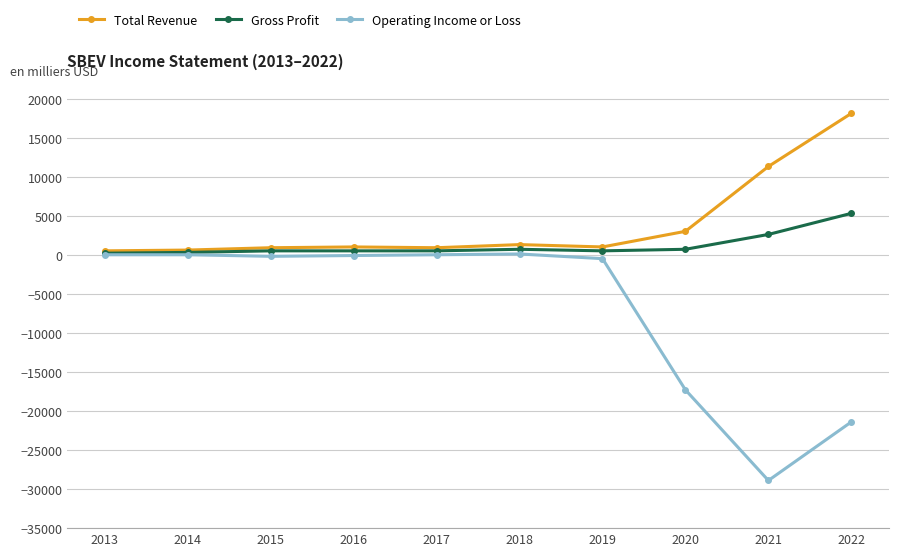

What is the average value of the Operating Income or Loss series?

-6830